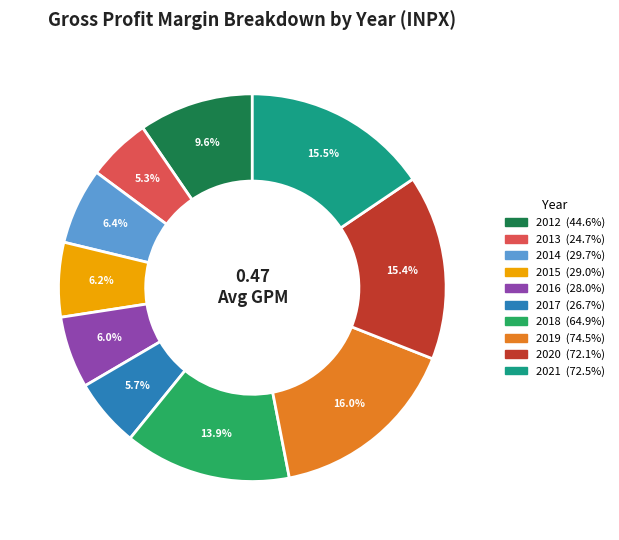

Is there a majority slice in this chart?

No